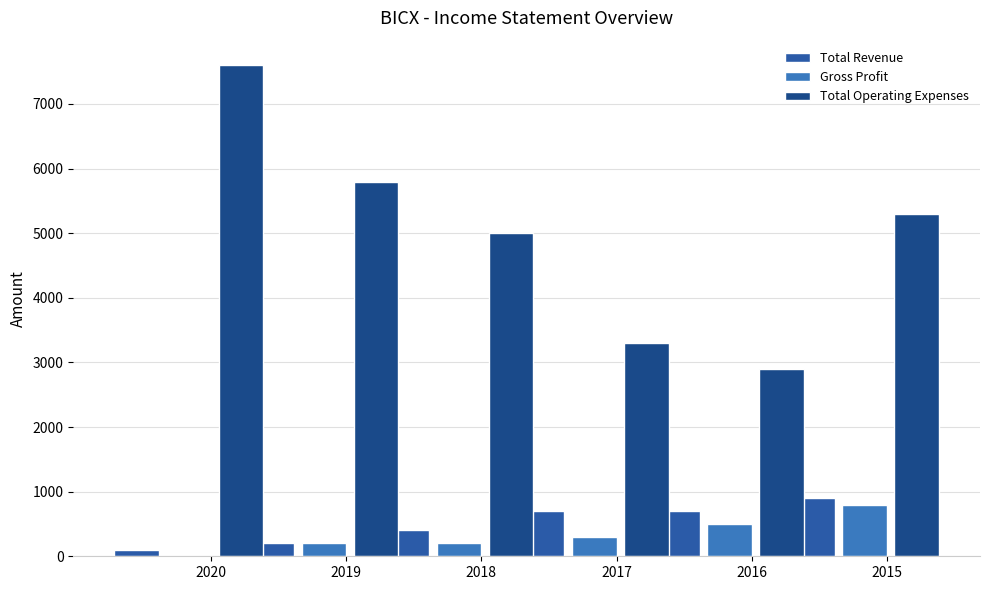

How many groups of bars are there?

6